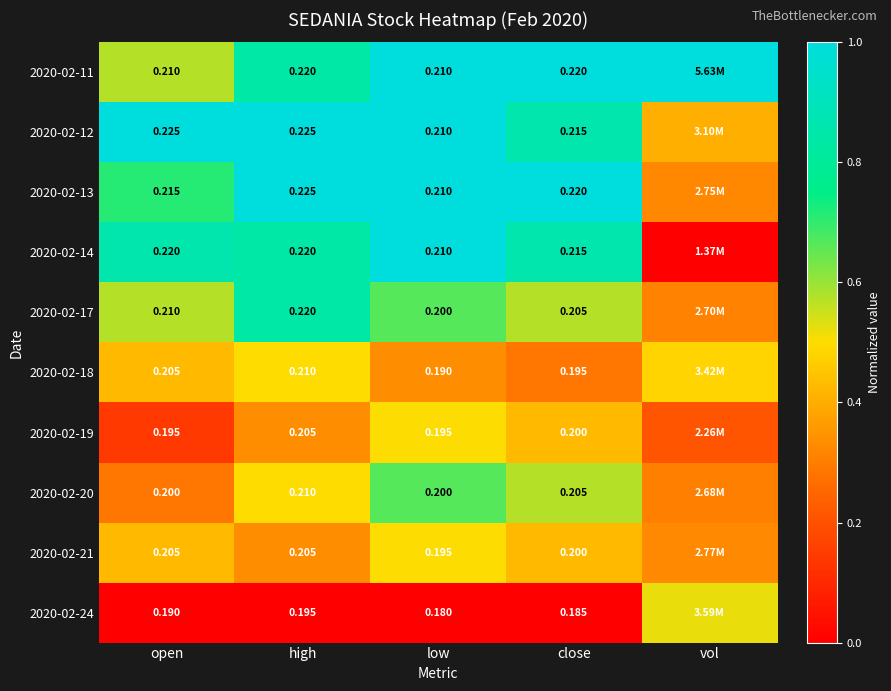

Is the value of 2020-02-13 at high greater than the value of 2020-02-17 at open?

Yes